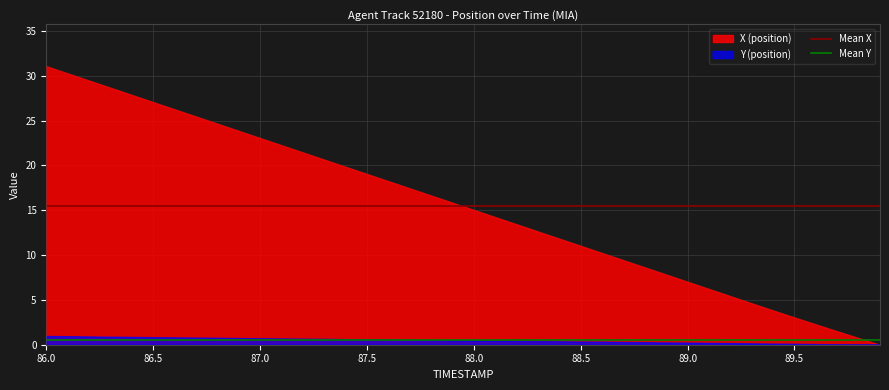

The X (position) series shows 12.8 at 87.5. True or false?

False